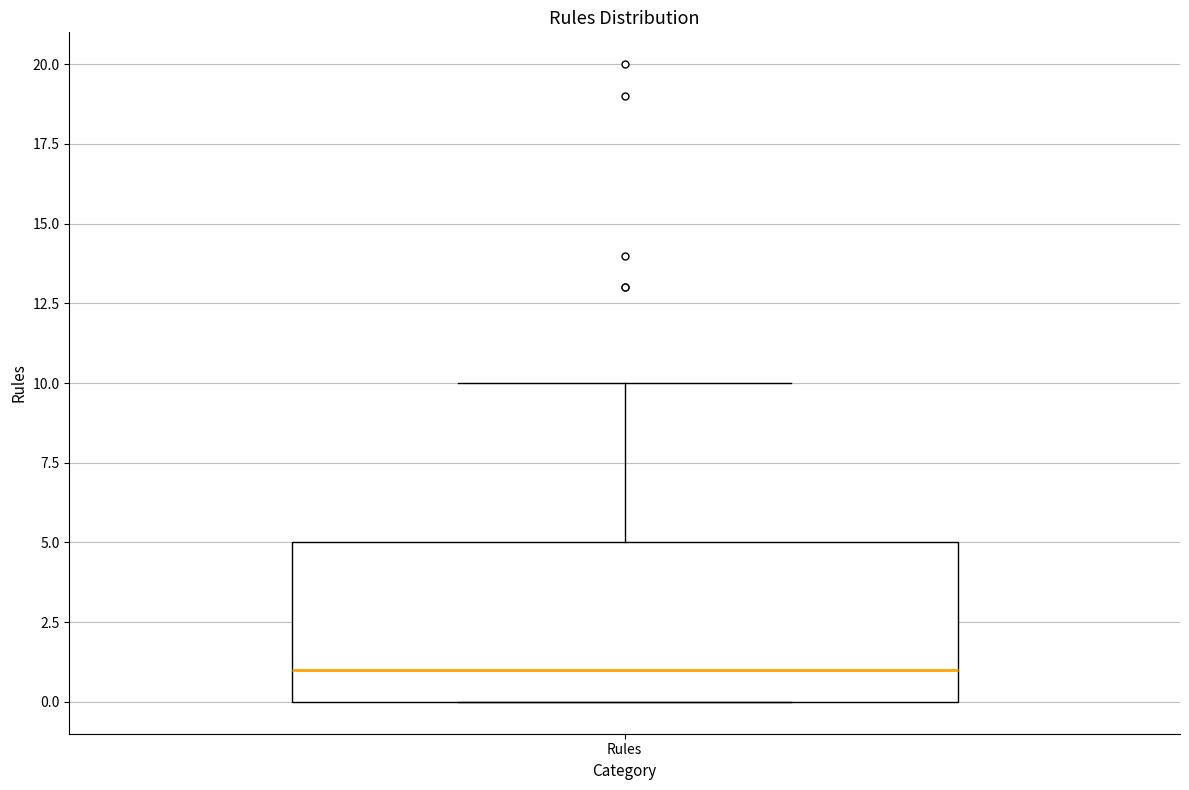

Where is the lower edge of the box for Rules on the y-axis? The values are not printed on the chart, so give them approximately, as read against the axis.

0